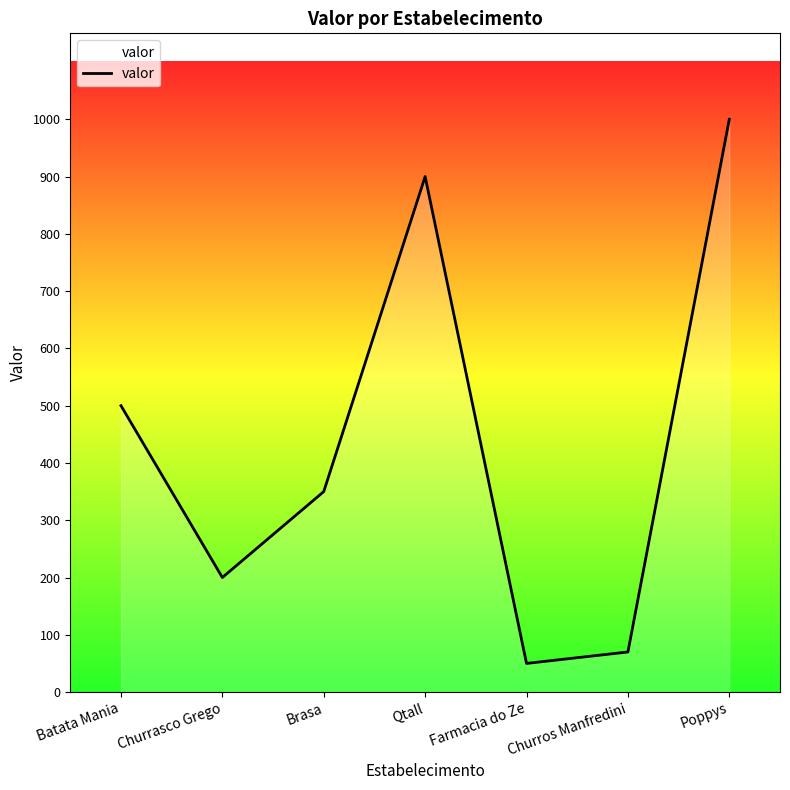

What is the maximum value shown in the chart?

1000